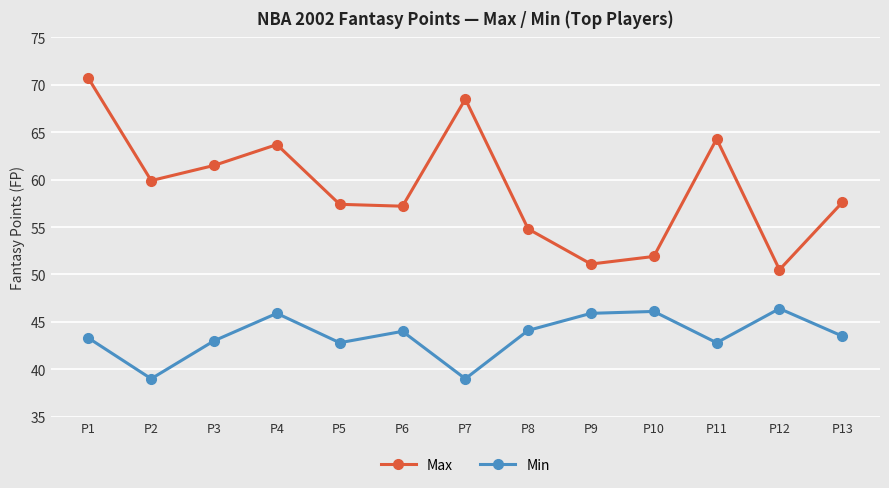

At which label is Max closest to 60?

P2